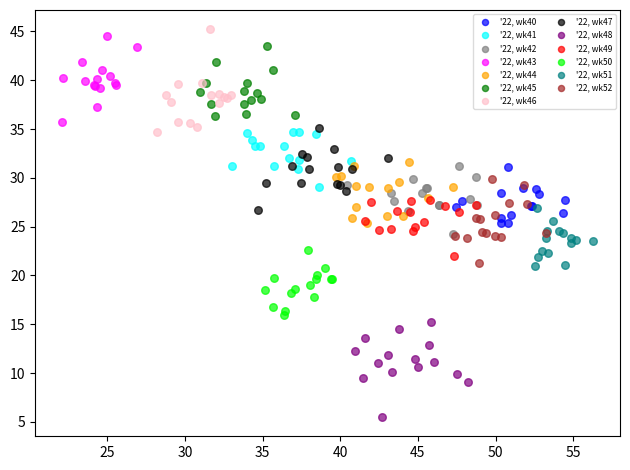

What are all the series names shown in the legend?

'22, wk40, '22, wk41, '22, wk42, '22, wk43, '22, wk44, '22, wk45, '22, wk46, '22, wk47, '22, wk48, '22, wk49, '22, wk50, '22, wk51, '22, wk52